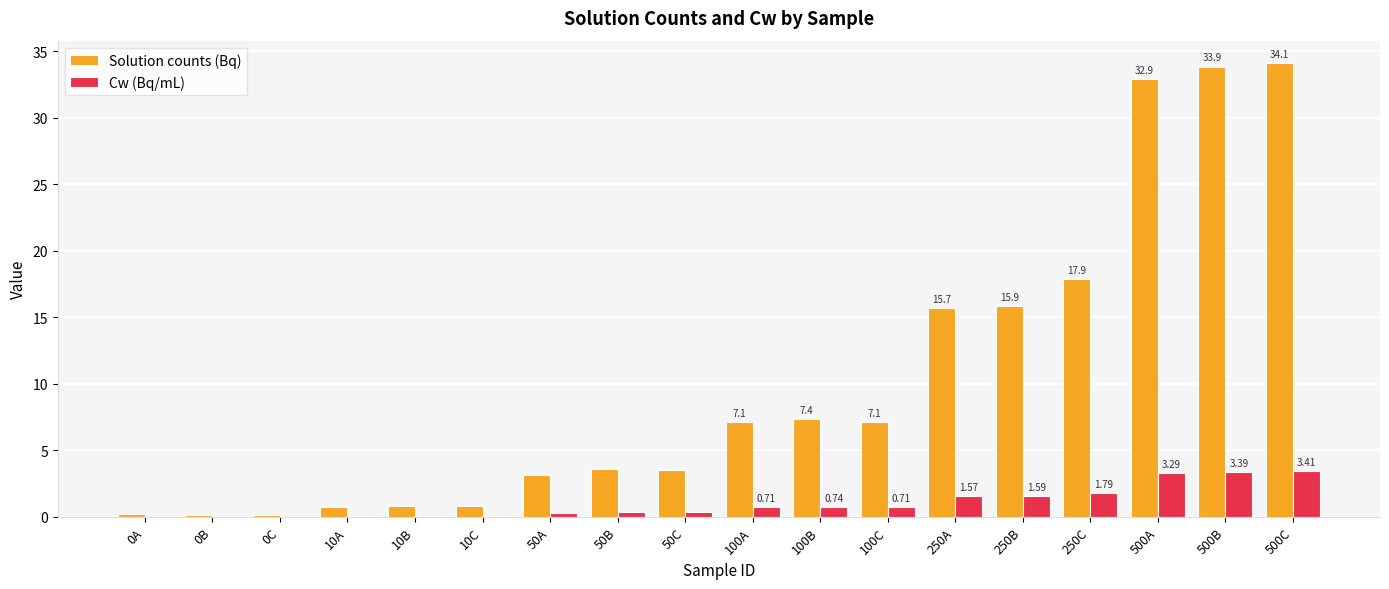

At which category is the sum across all series the highest?

500C